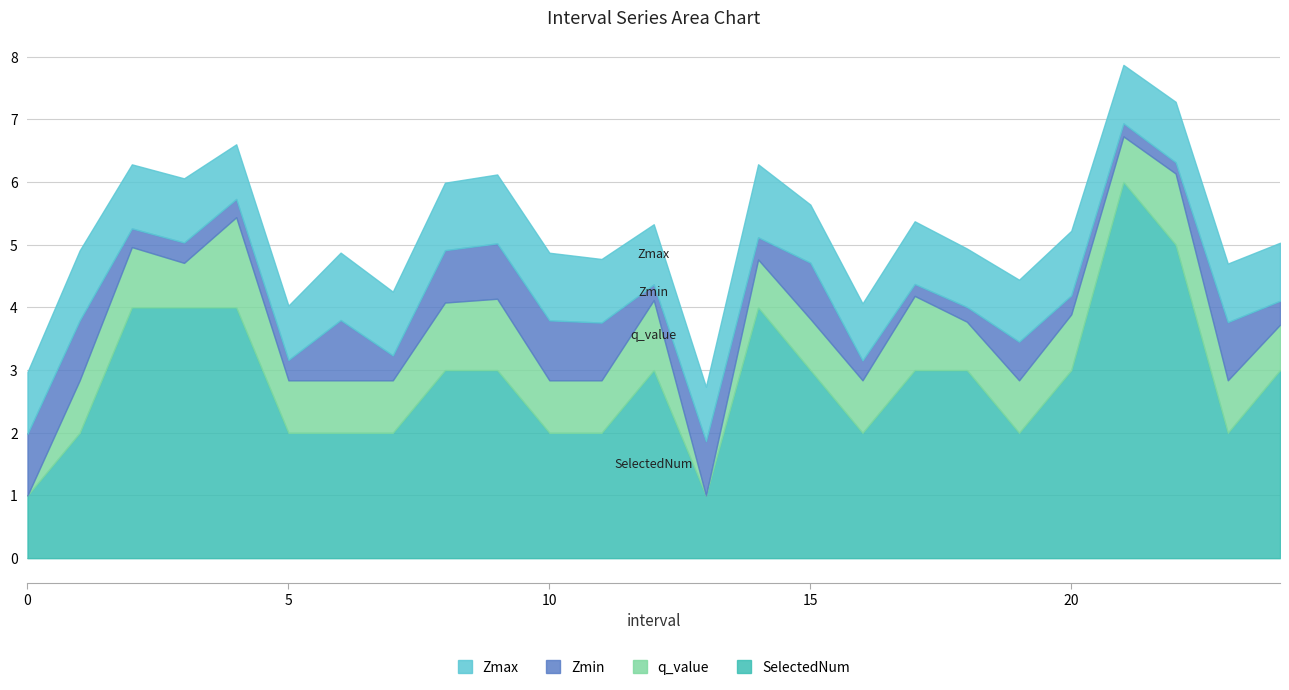

What is the total value across all series at 15?

5.6